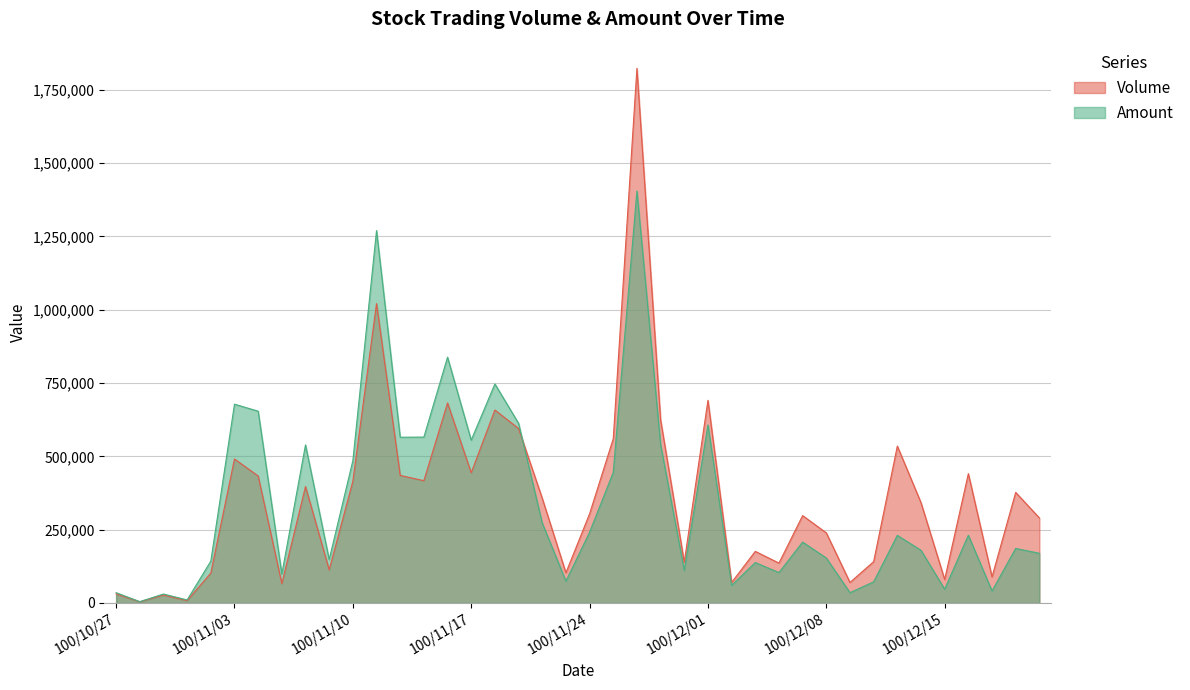

At how many categories does at least one series exceed 1511666?

1